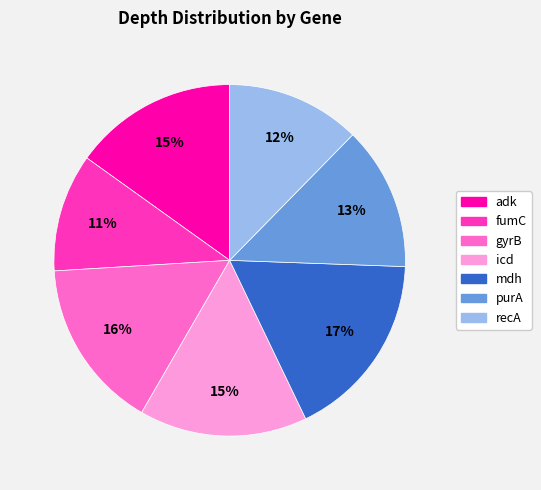

To the nearest percent, what percentage of the pie is icd?

15%